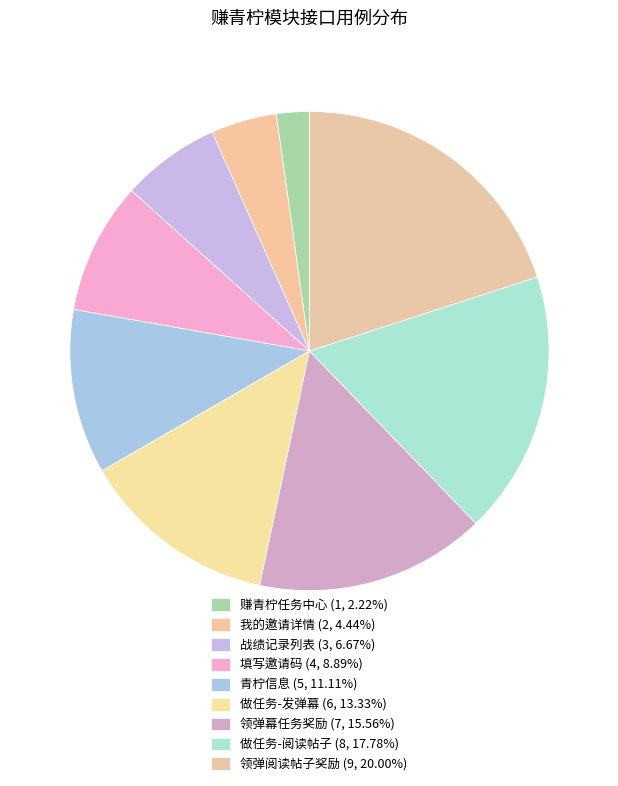

How much of the chart is everything except 战绩记录列表?

93.3%